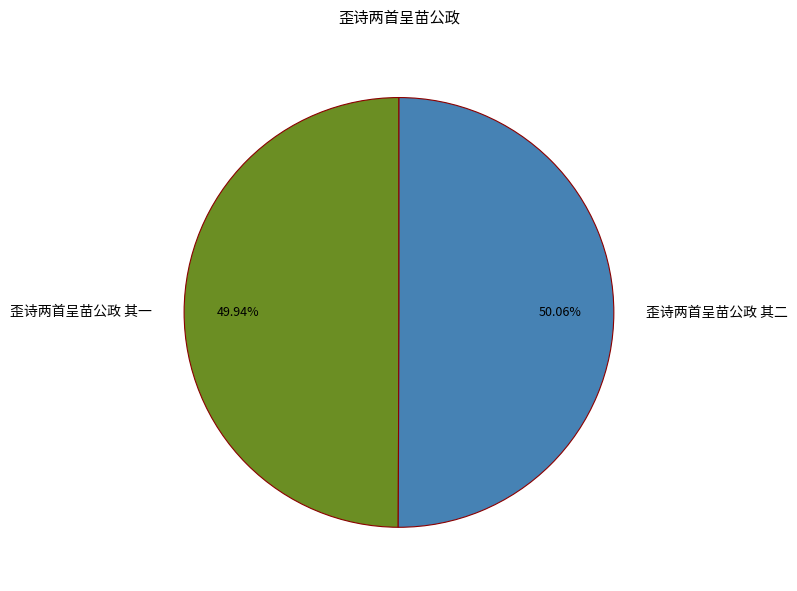

Is there a majority slice in this chart?

Yes